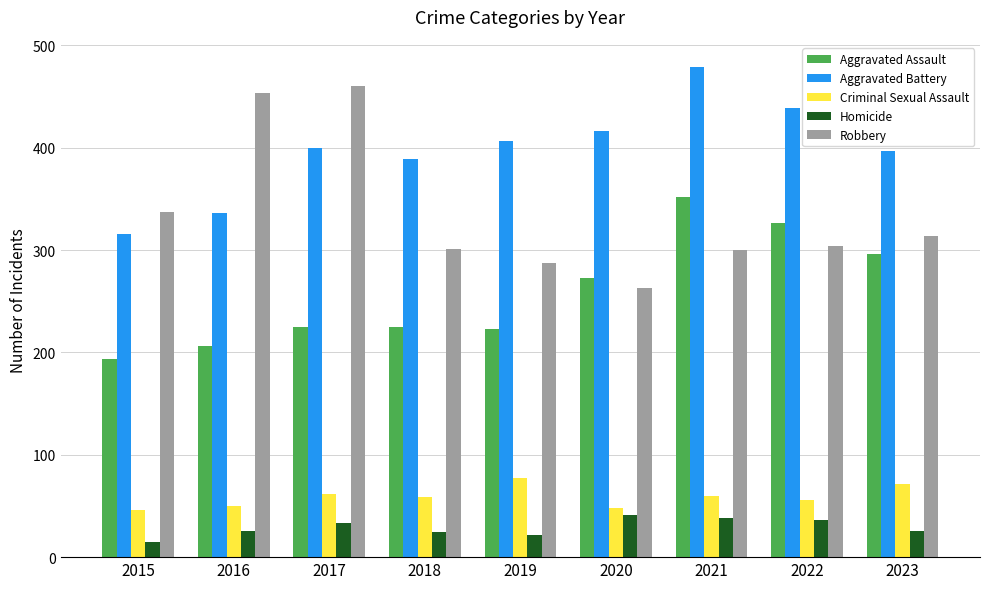

Read the Aggravated Assault value at 2015, to the nearest 5.

195